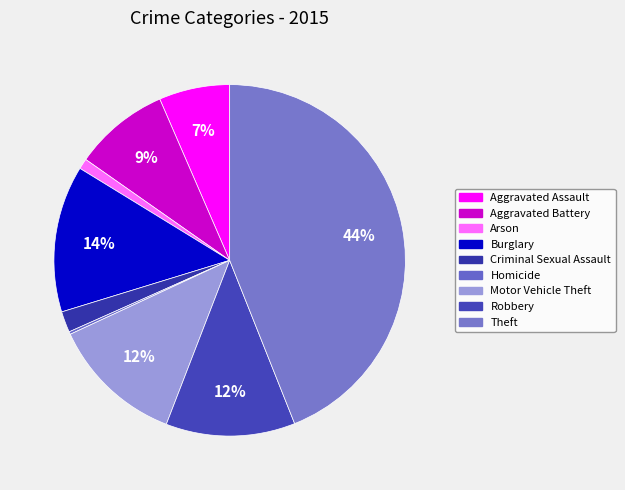

Approximately how many times larger is the value at Aggravated Battery compared to Robbery?

0.7